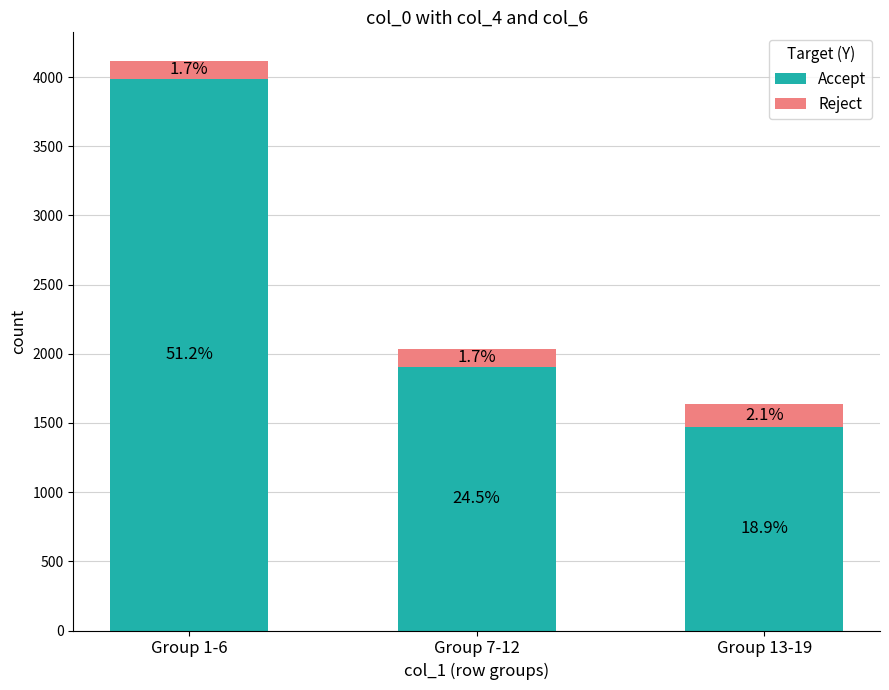

Does the chart contain stacked bars?

Yes